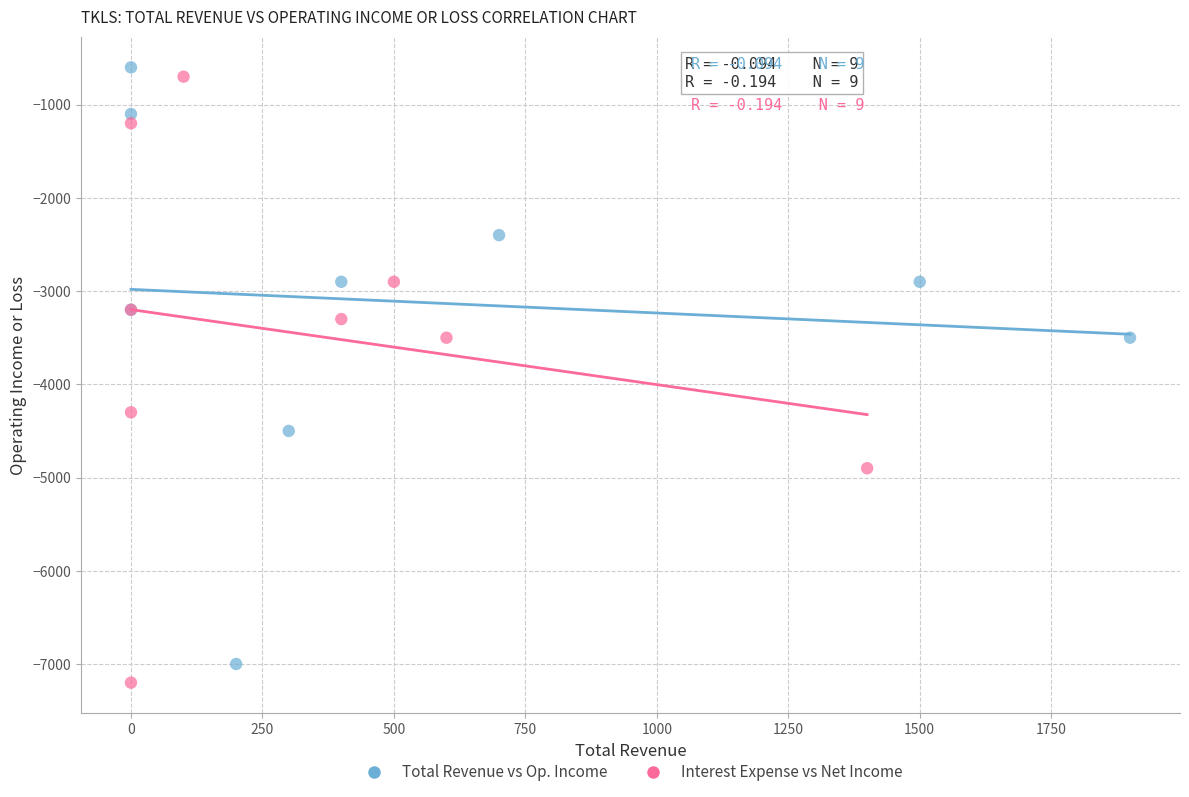

Which series has the widest spread of Y values?

Interest Expense vs Net Income